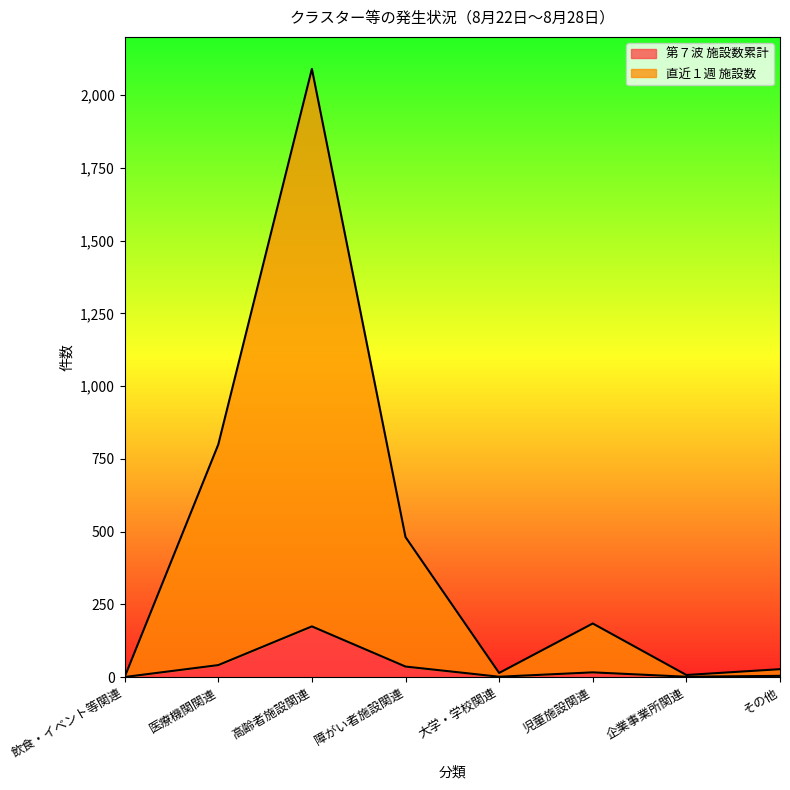

What is the label of the 3rd point from the left?

高齢者施設関連